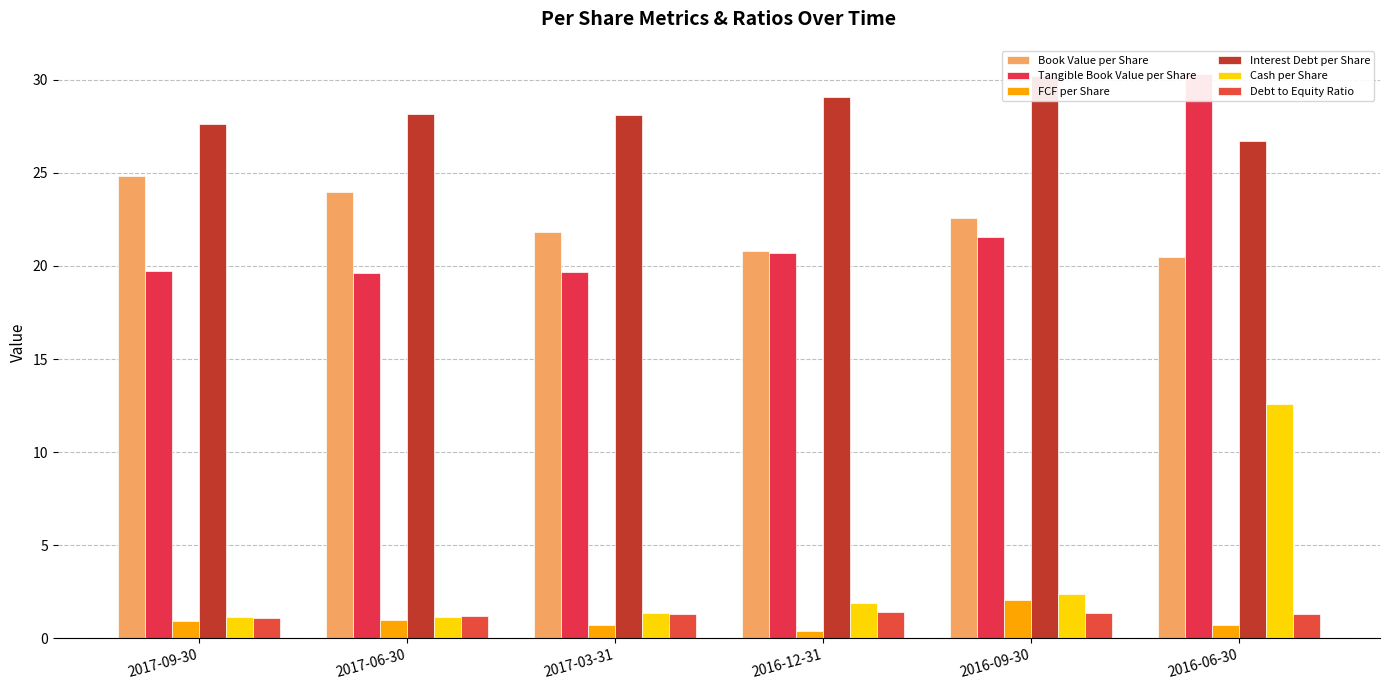

What is the difference between the maximum and minimum values in the Interest Debt per Share series?

3.5